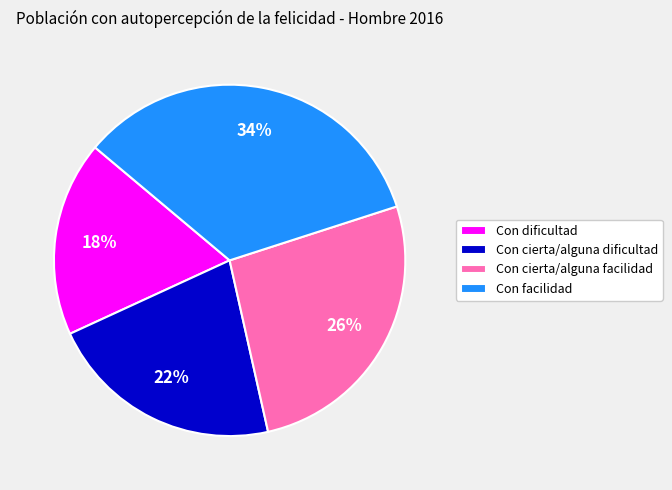

Is there a majority slice in this chart?

No